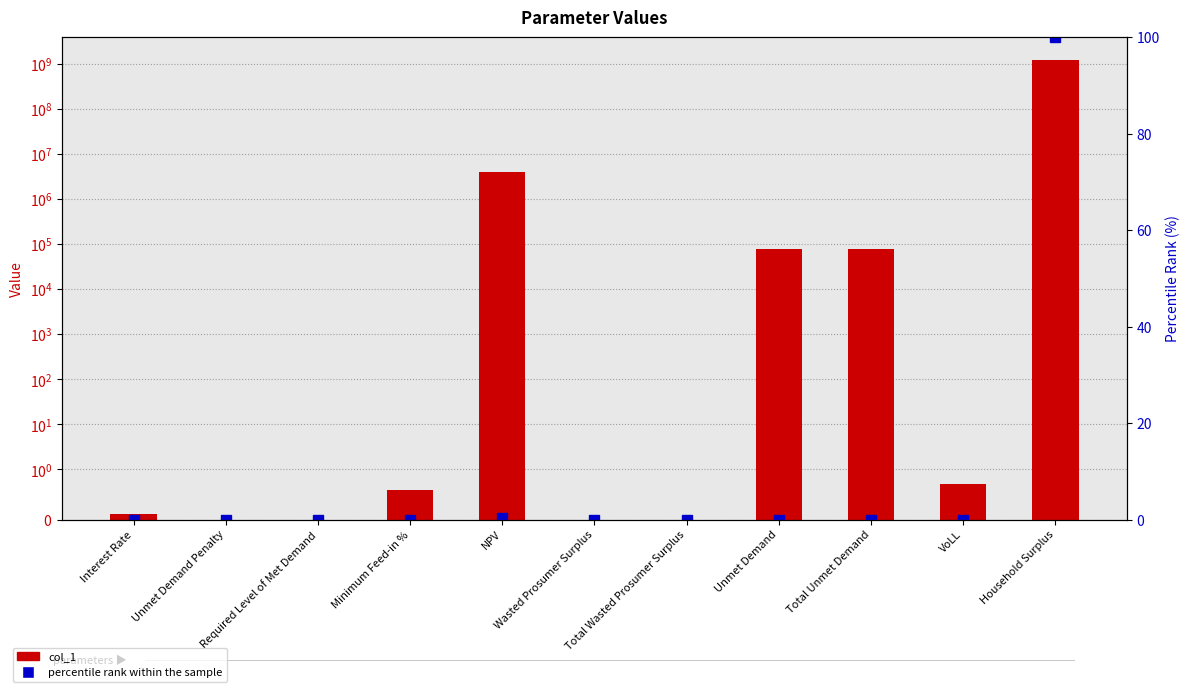

Which label corresponds to the largest value in the chart?

Household Surplus